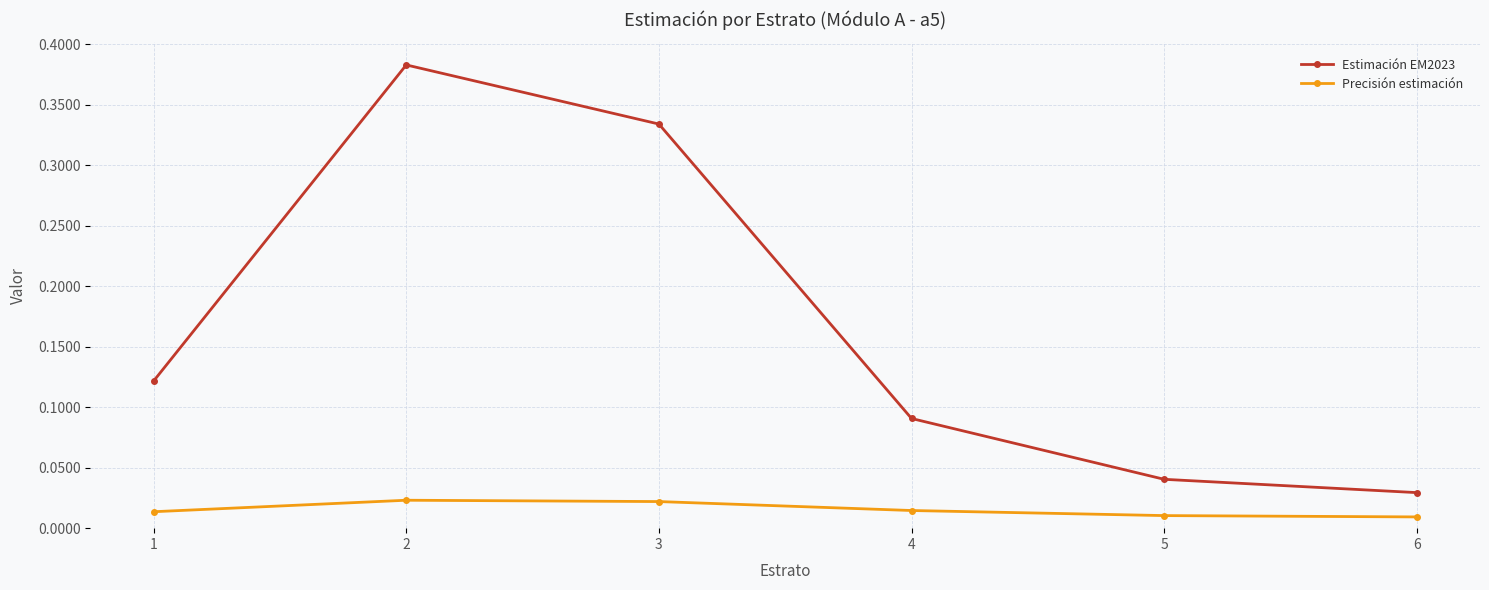

Is this an area chart (filled region under the line)?

No